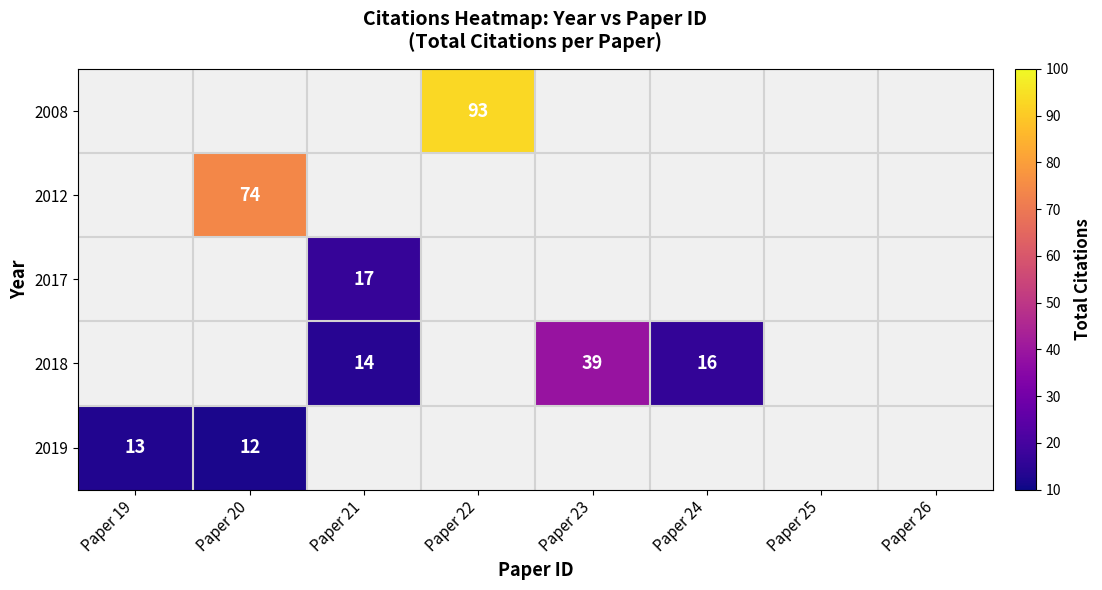

Which series has the largest range (max minus min)?

2019